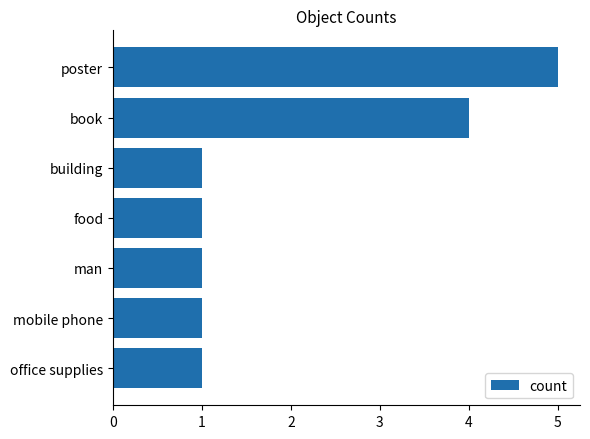

Reading top to bottom, list all the values displayed in this chart.

poster=5	book=4	building=1	food=1	man=1	mobile phone=1	office supplies=1